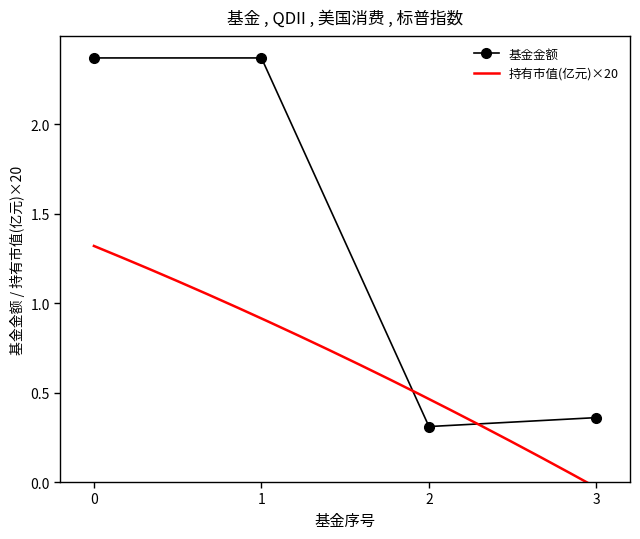

How many data points in 基金金额 are less than 2?

2